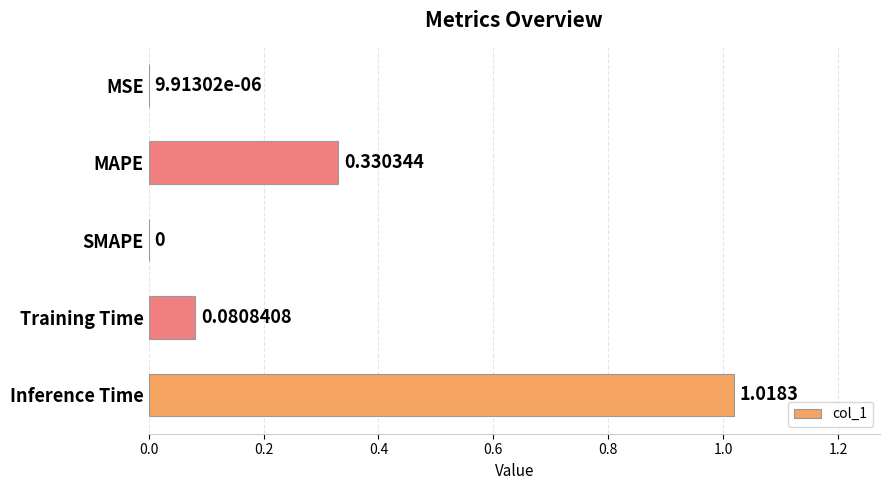

Which has a higher value, SMAPE or MSE?

MSE